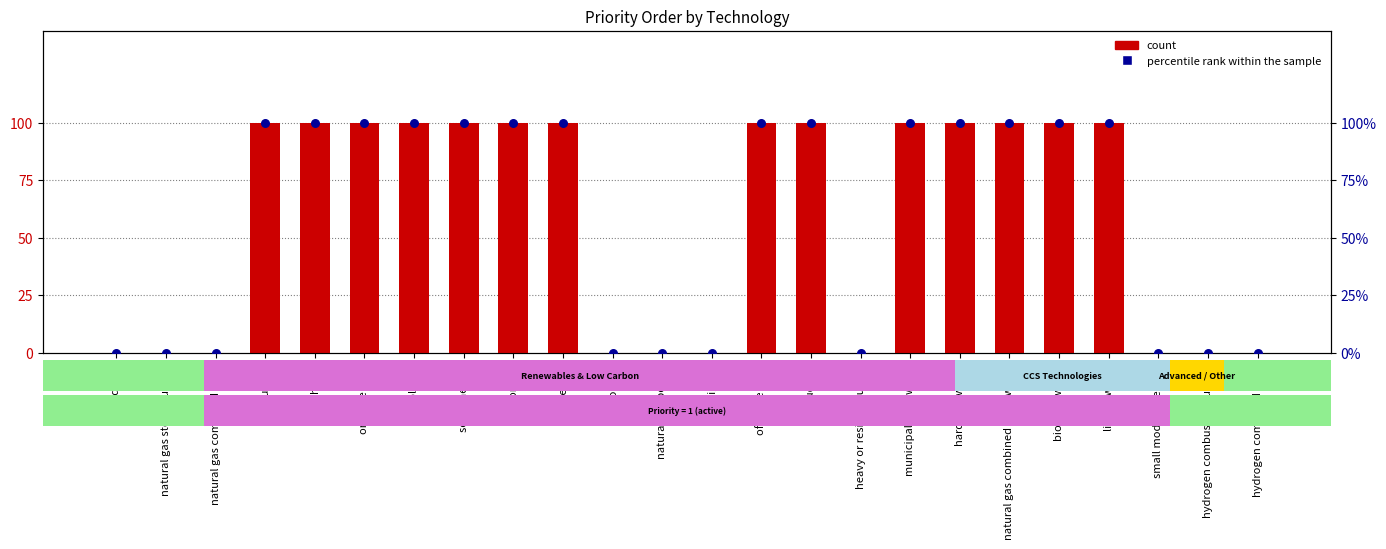

Which series reaches the minimum Y coordinate?

count